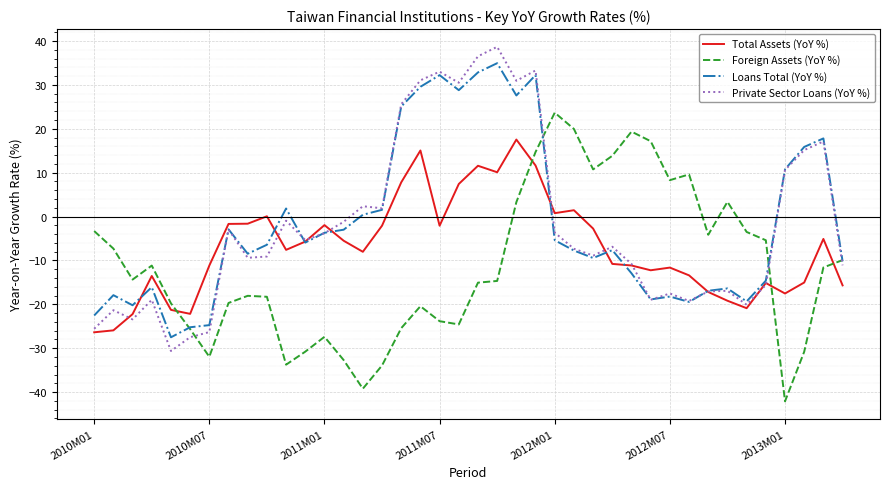

How many lines are shown in the chart?

4